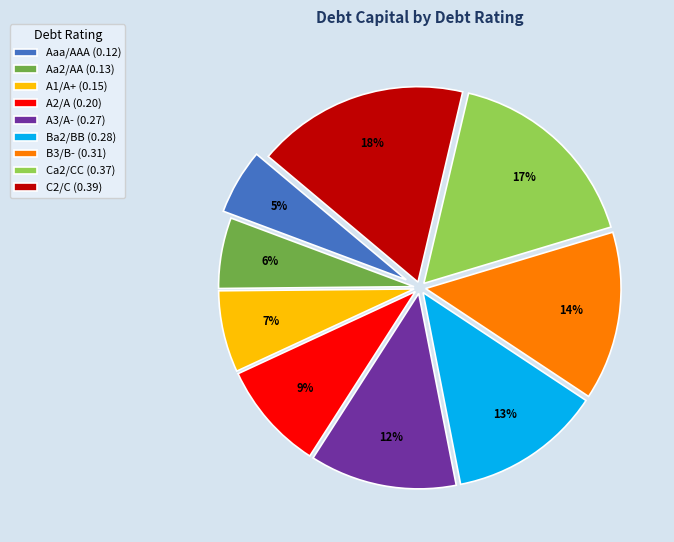

True or false: Ba2/BB accounts for 13% of the total.

True